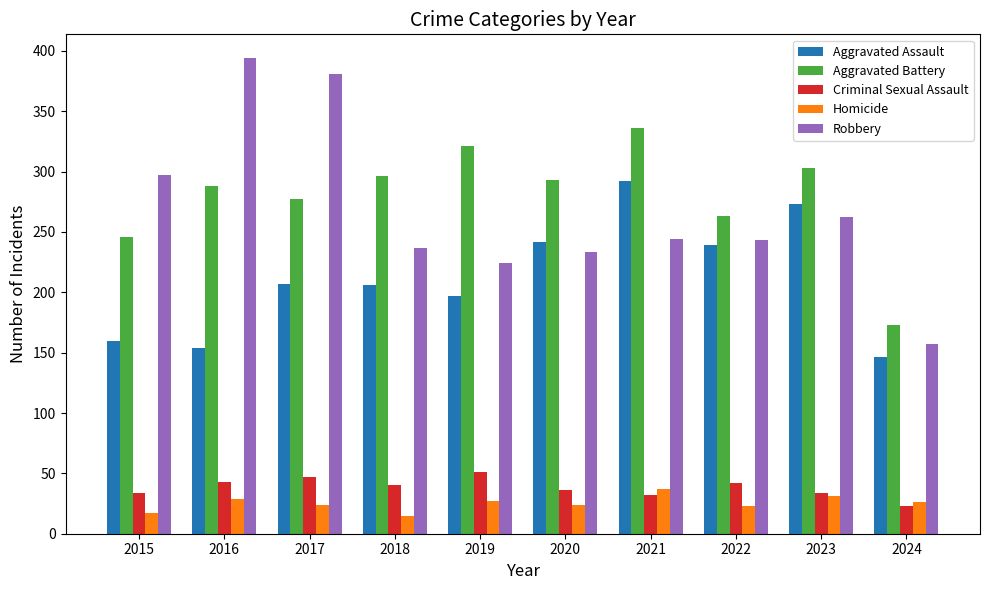

How many bars are there in total?

50